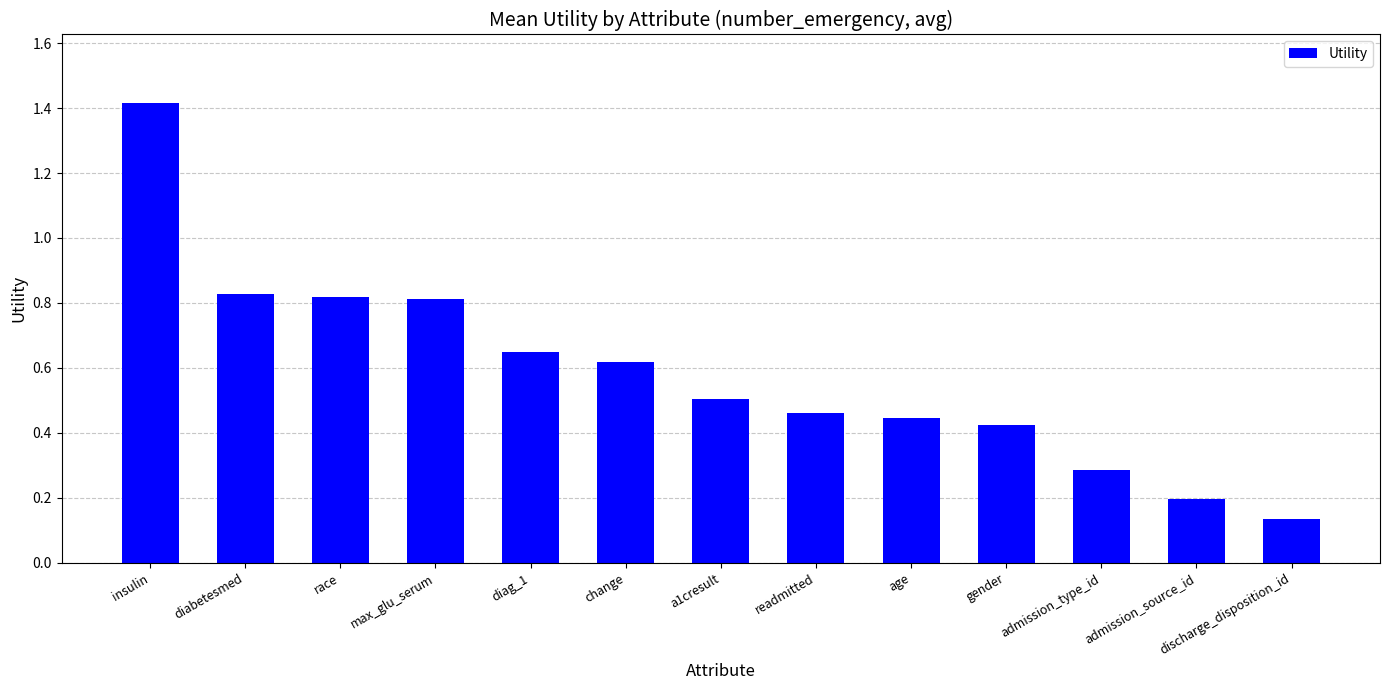

At which label is the value closest to 0?

discharge_disposition_id